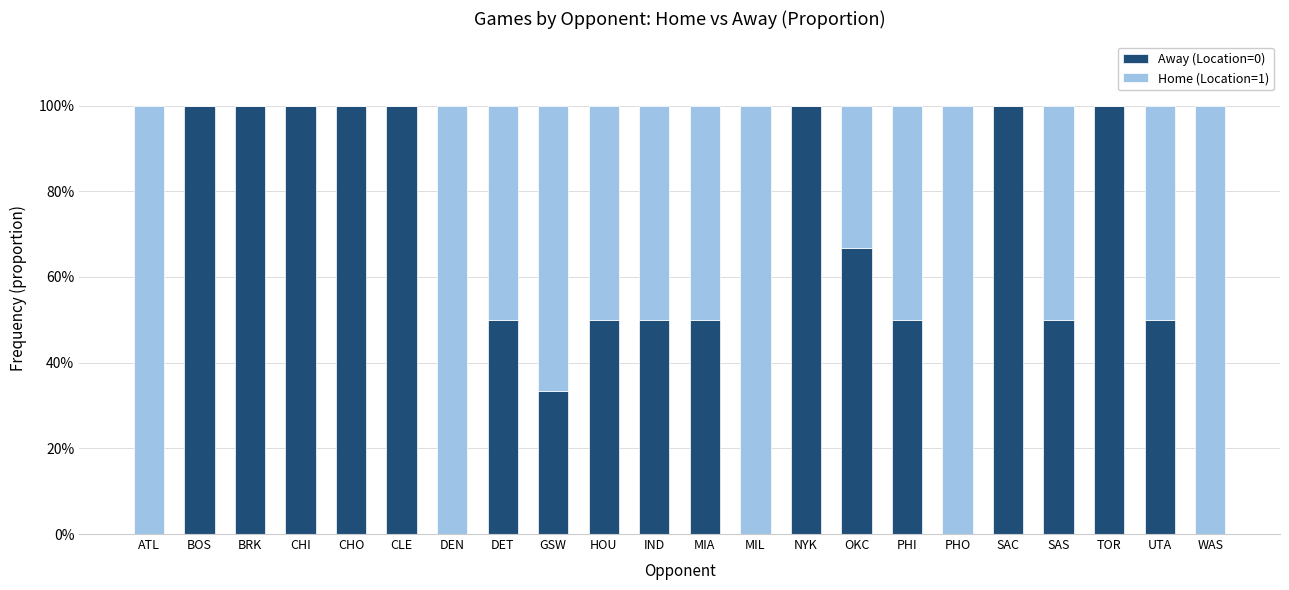

List the labels in order of Away (Location=0) value, smallest first.

ATL, DEN, MIL, PHO, WAS, GSW, DET, HOU, IND, MIA, PHI, SAS, UTA, OKC, BOS, BRK, CHI, CHO, CLE, NYK, SAC, TOR